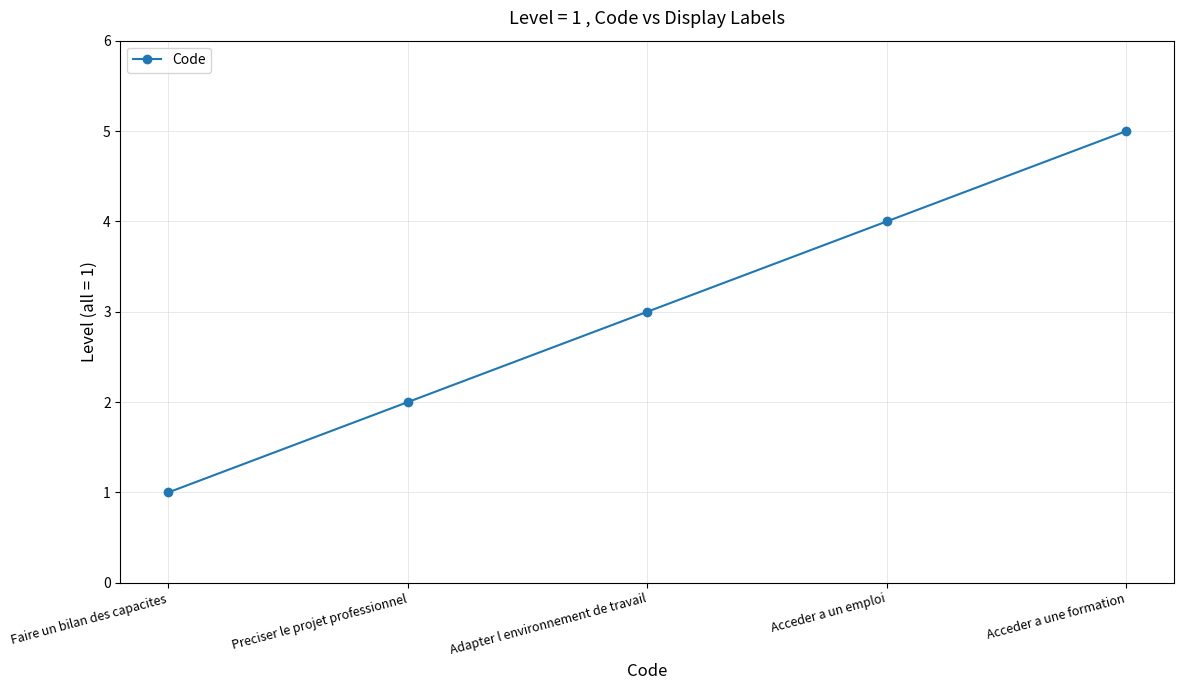

List the labels in order of value, largest first.

Acceder a une formation, Acceder a un emploi, Adapter l environnement de travail, Preciser le projet professionnel, Faire un bilan des capacites